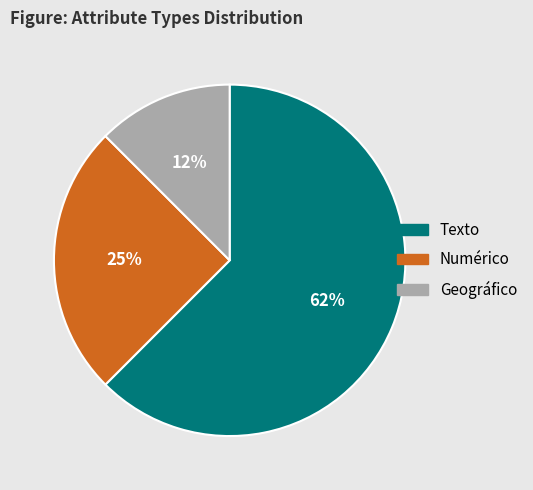

Does Numérico represent more than half of the total?

No